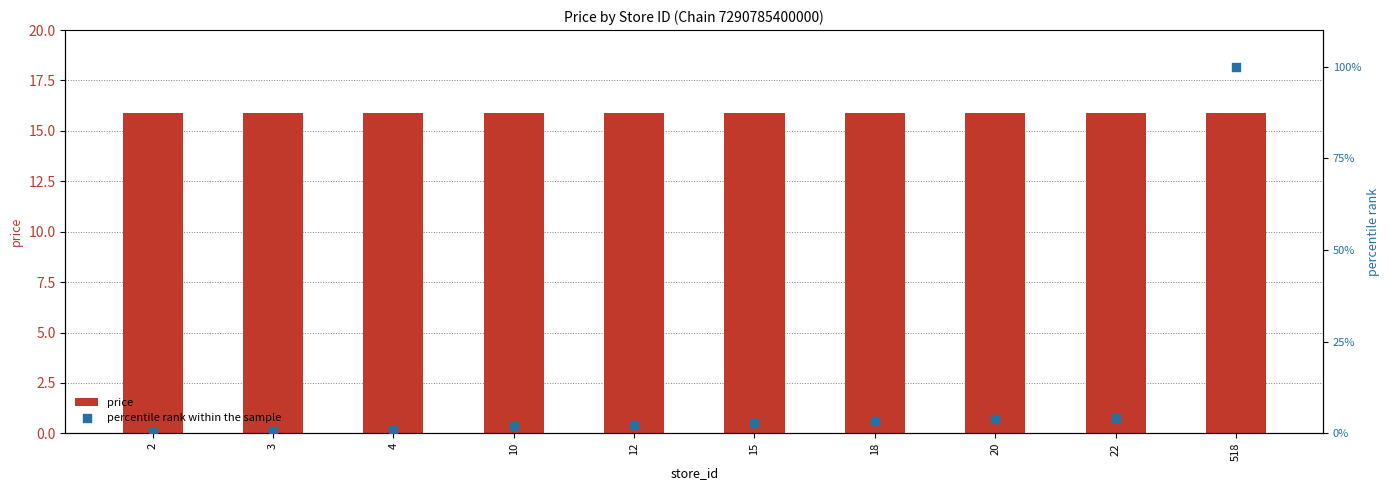

Is the value of price at 15 greater than the value of percentile rank within the sample at 4?

Yes